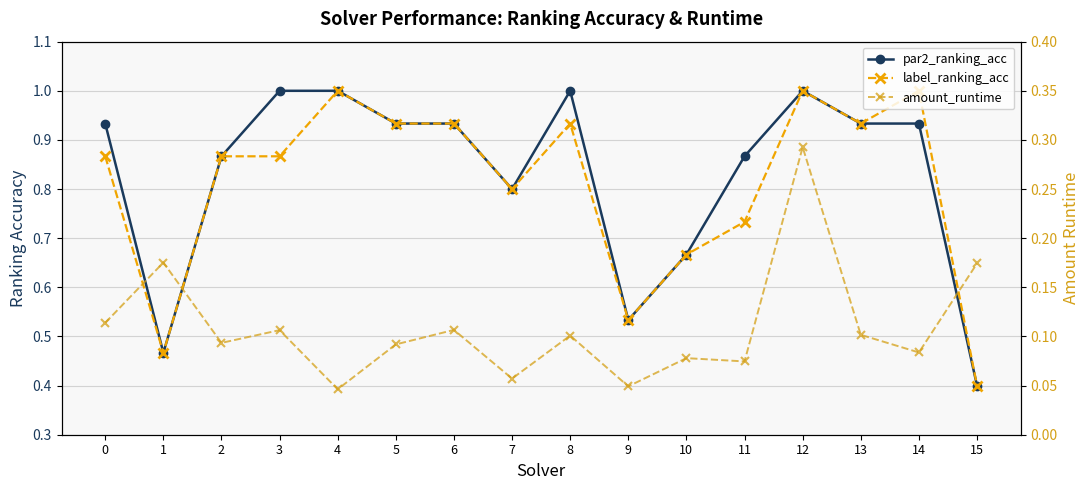

At which label does par2_ranking_acc reach its minimum?

15